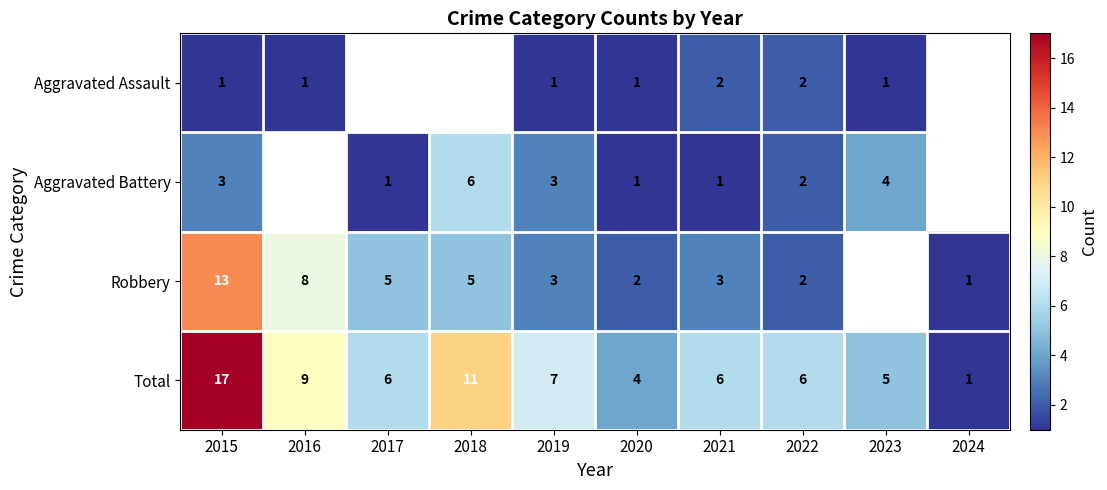

What is the spread (max minus min) of values at 2021?

5